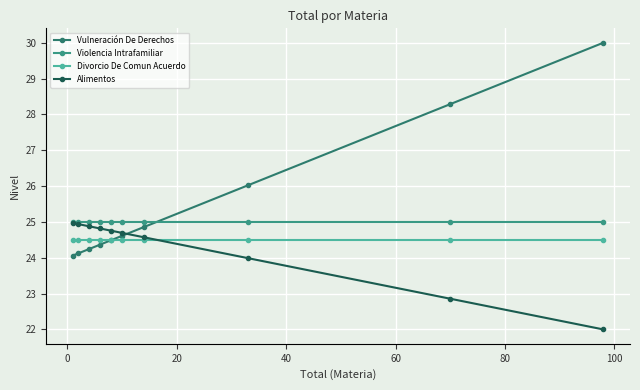

List the series in order of their peak value, lowest first.

Divorcio De Comun Acuerdo, Alimentos, Violencia Intrafamiliar, Vulneración De Derechos